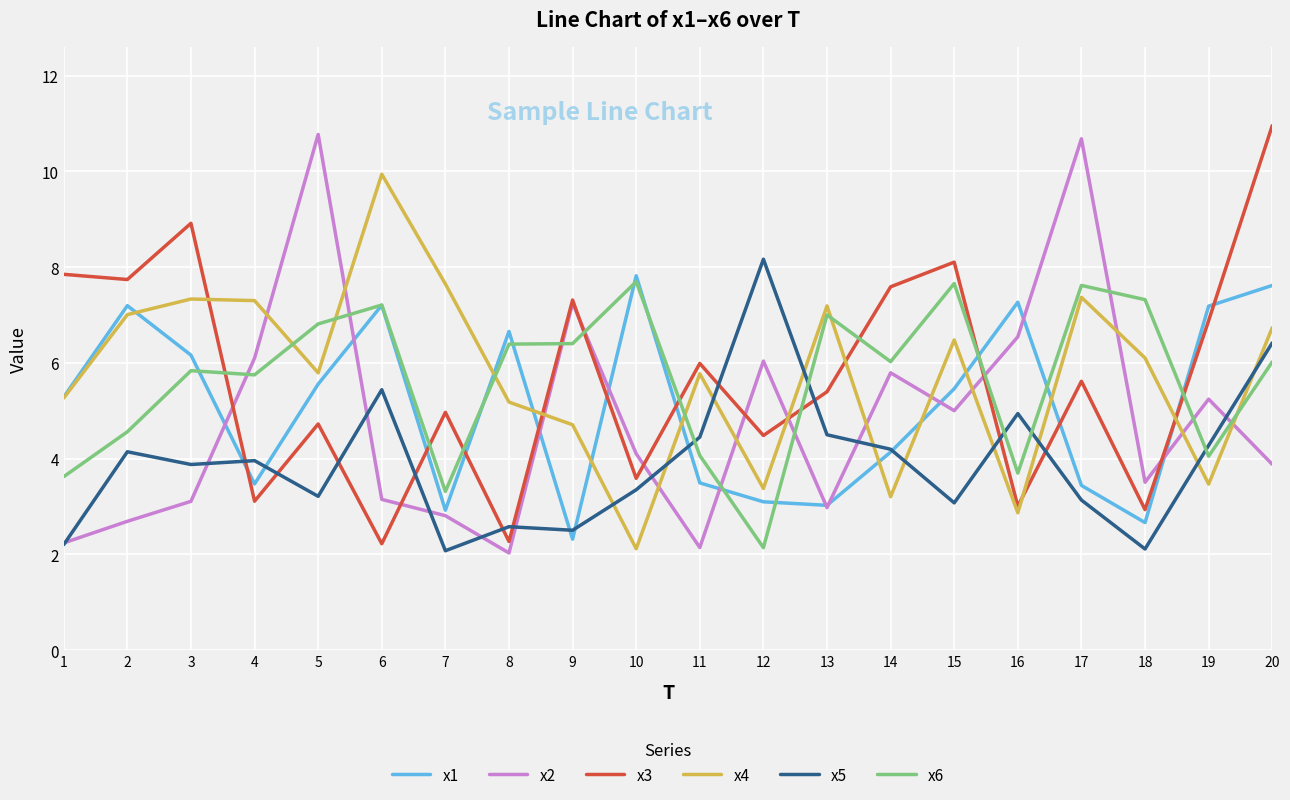

Between 3 and 19, which series saw the biggest shift?

x4